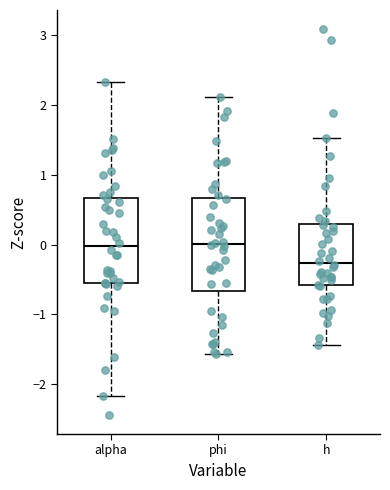

Reading left to right, read every box against the y-axis: the position of its median line, the range the box covers, and the ends of its whiskers. The values are not printed on the chart, so give them approximately, as read against the axis.

alpha: median 0.0, box -0.5 to 0.7, whiskers -2.2 to 2.3
phi: median 0.0, box -0.7 to 0.7, whiskers -1.6 to 2.1
h: median -0.3, box -0.6 to 0.3, whiskers -1.4 to 1.5